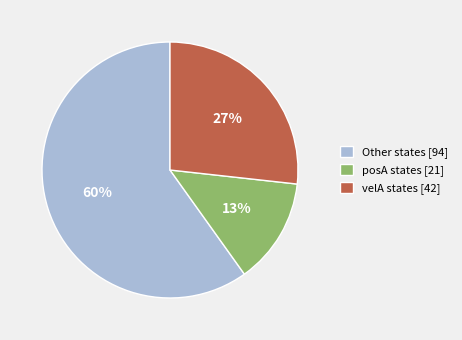

To the nearest percent, what percentage of the pie is posA states [21]?

13%